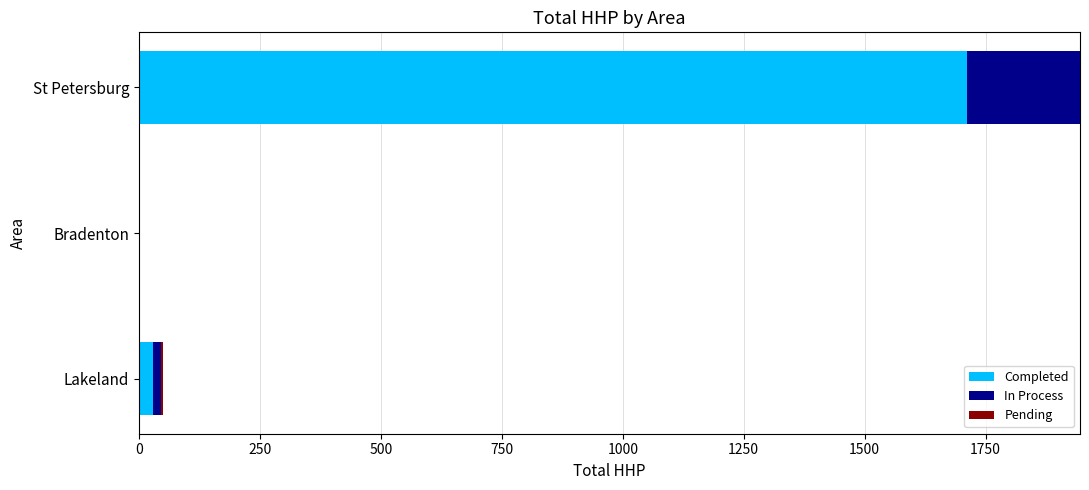

At which label is Completed closest to 855?

Lakeland